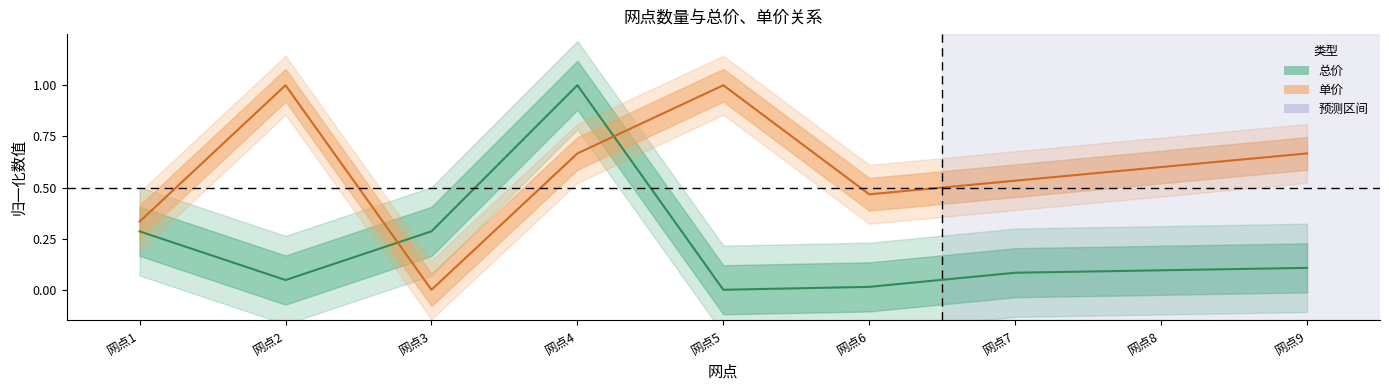

Reading left to right, what are all the values shown in this chart?

总价: 网点1=0.3	网点2=0.0	网点3=0.3	网点4=1.0	网点5=0.0	网点6=0.0	网点7=0.1	网点8=0.1	网点9=0.1
单价: 网点1=0.3	网点2=1.0	网点3=0.0	网点4=0.7	网点5=1.0	网点6=0.5	网点7=0.5	网点8=0.6	网点9=0.7